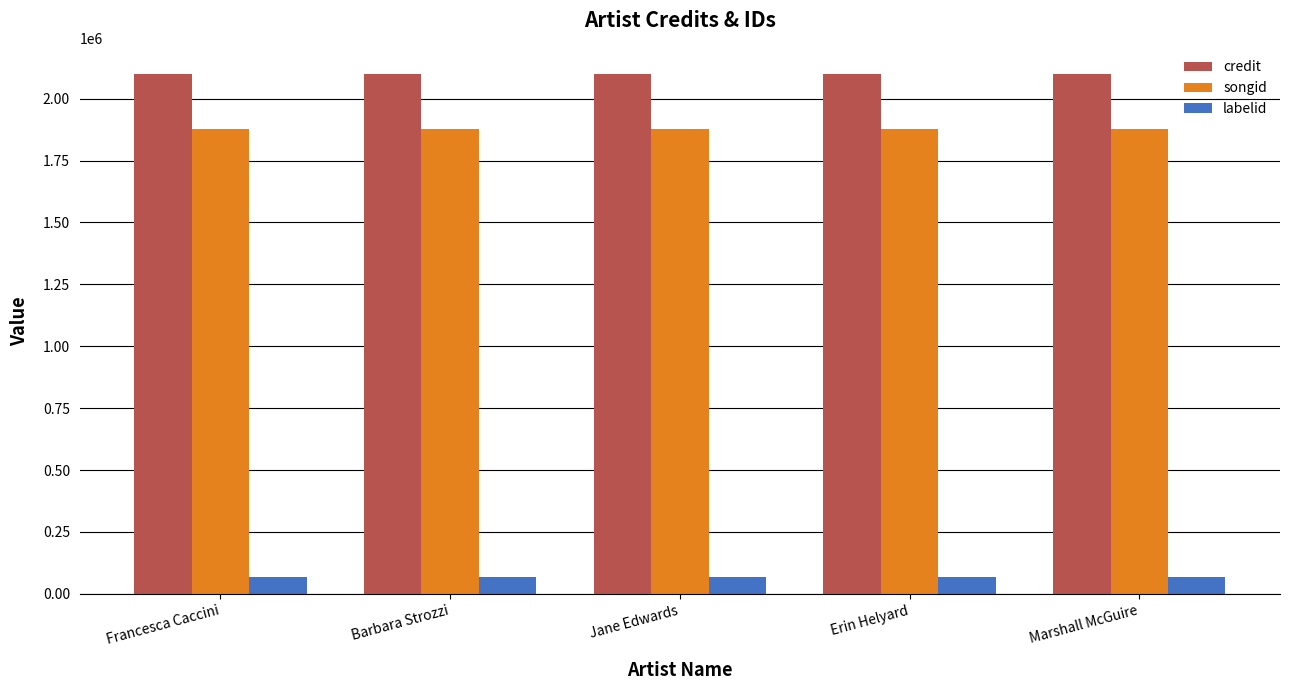

What is the spread (max minus min) of values at Francesca Caccini?

2033042